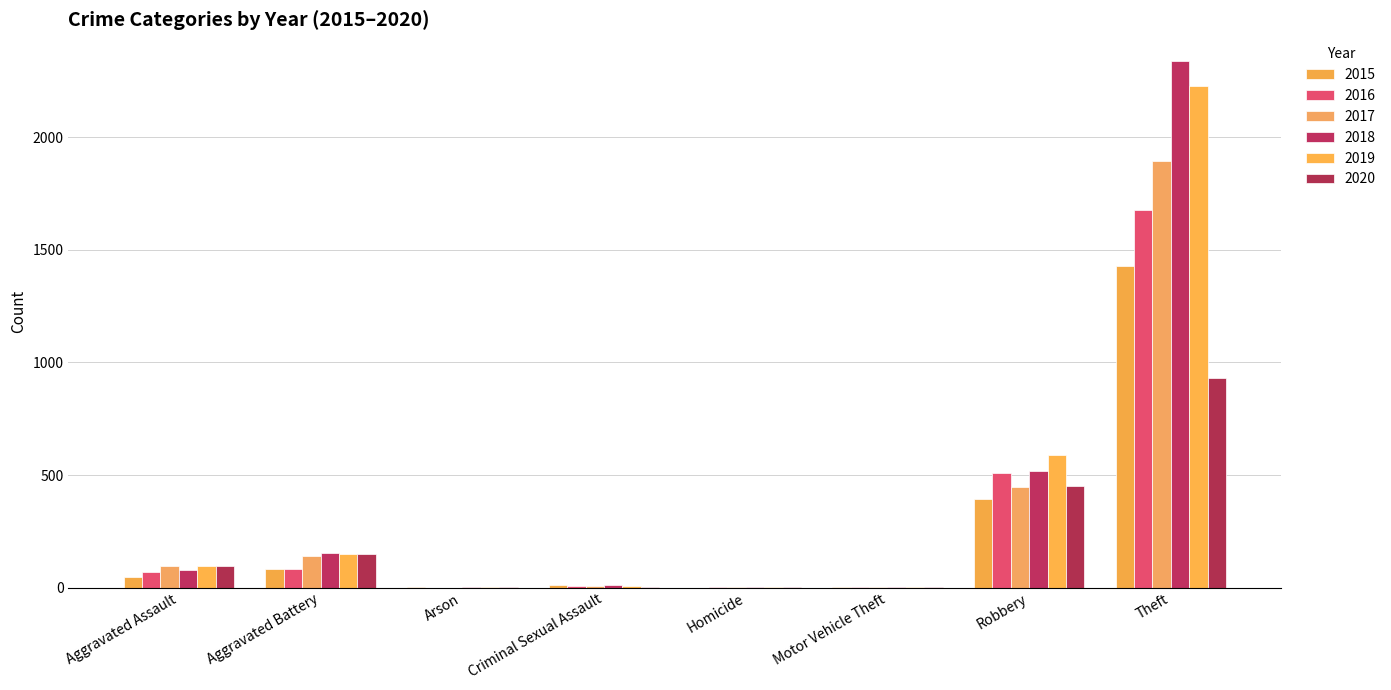

How many groups of bars are there?

8